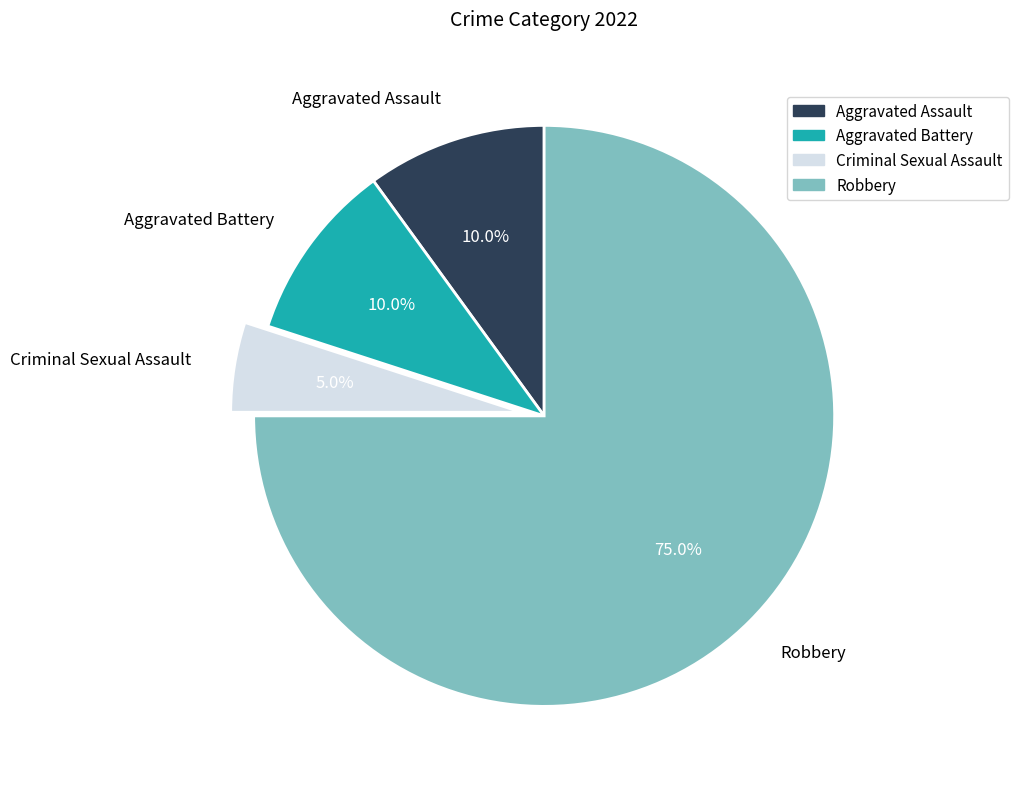

To the nearest percent, what percentage of the pie is Criminal Sexual Assault?

5%